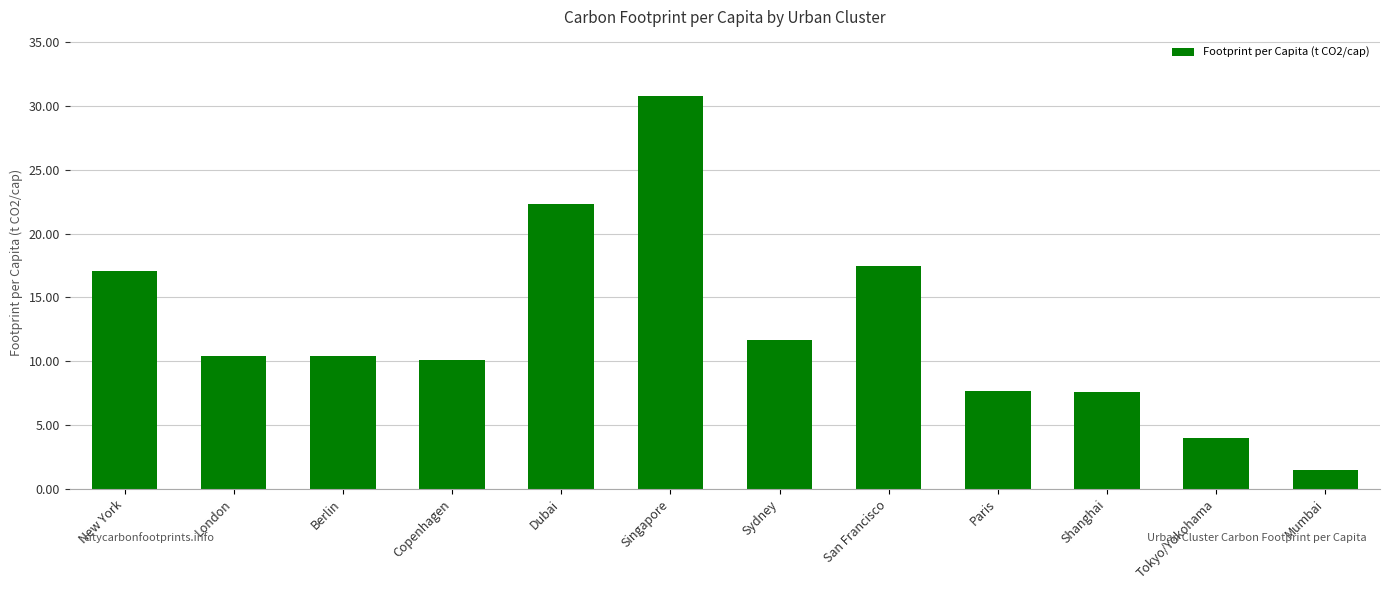

What is the ratio of the value at New York to the value at Singapore?

0.6